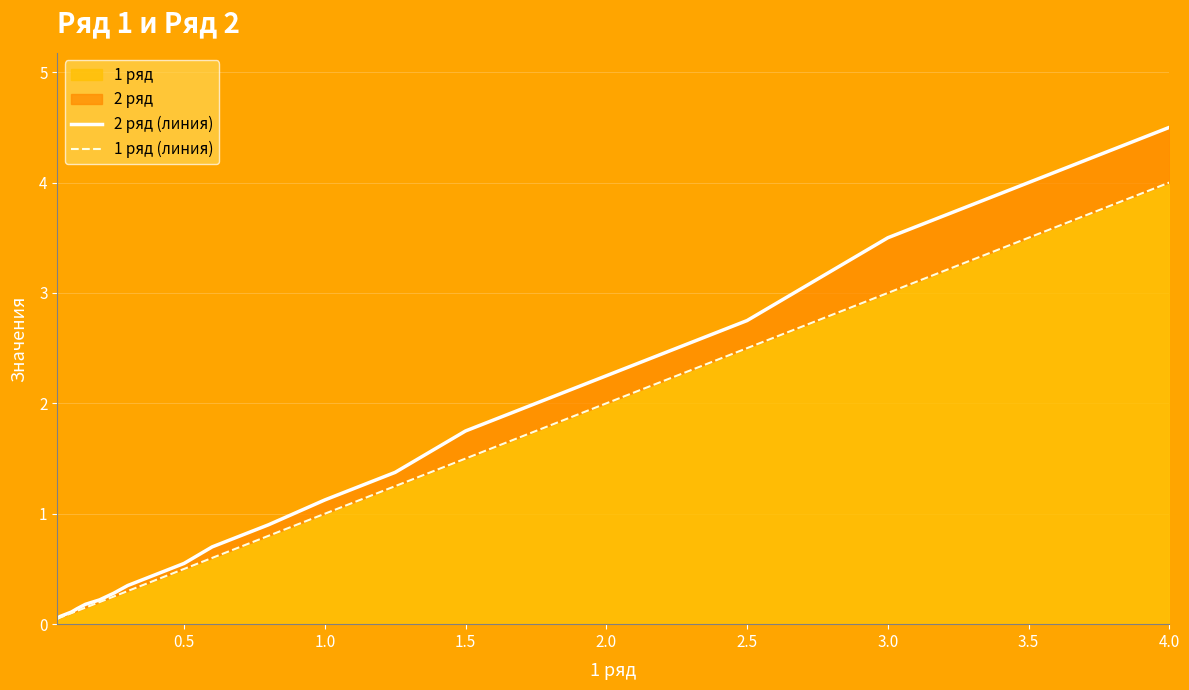

True or false: 1 ряд has a value of 2.0 at 2.0.

True